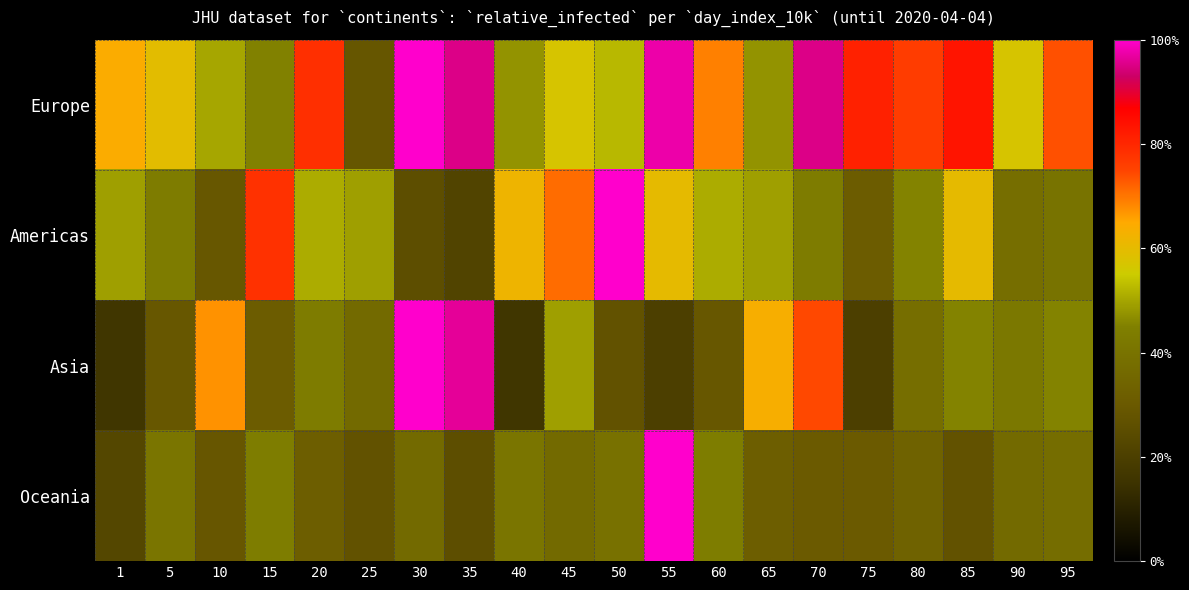

What is the total value across all series at 45?

2.1